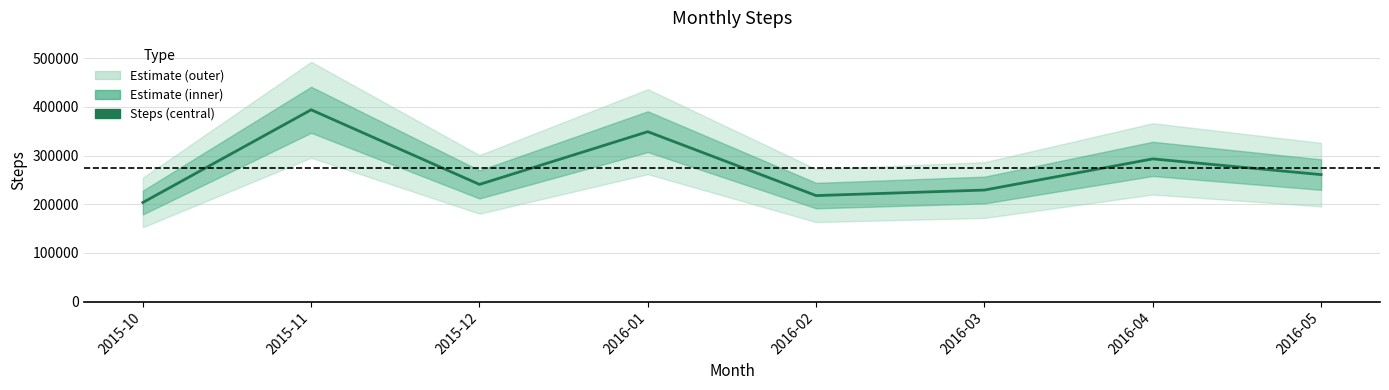

What is the sum of the values at 2015-10 and 2016-02?

421458